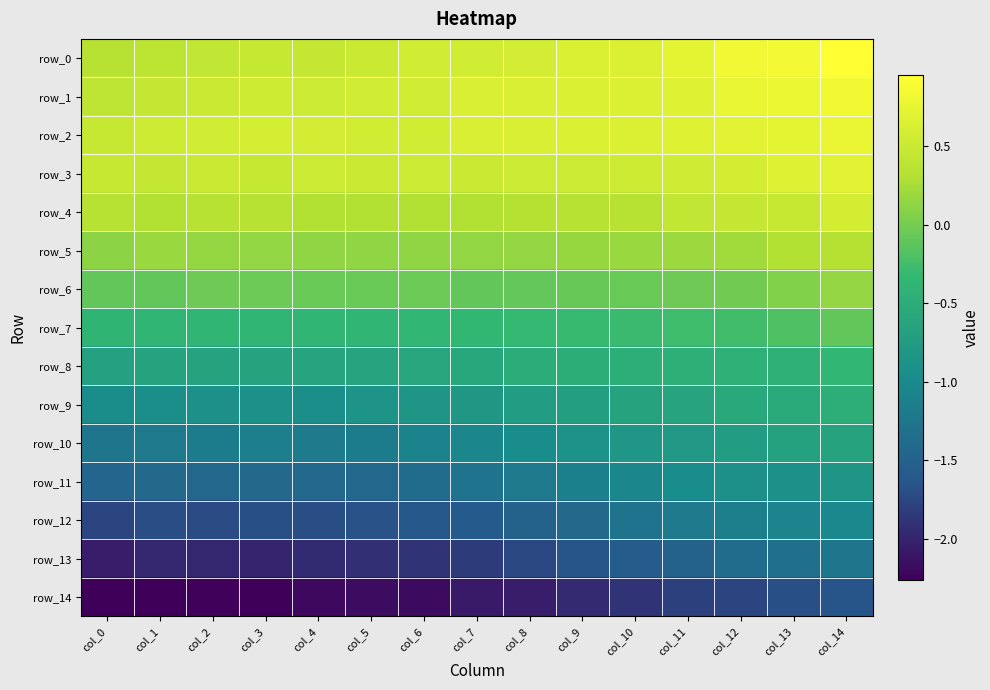

Reading left to right, extract all data points from this chart.

row_0: col_0=0.3	col_1=0.4	col_2=0.4	col_3=0.5	col_4=0.5	col_5=0.5	col_6=0.6	col_7=0.6	col_8=0.6	col_9=0.6	col_10=0.7	col_11=0.7	col_12=0.8	col_13=0.8	col_14=1.0
row_1: col_0=0.4	col_1=0.5	col_2=0.5	col_3=0.5	col_4=0.5	col_5=0.6	col_6=0.6	col_7=0.6	col_8=0.6	col_9=0.6	col_10=0.7	col_11=0.7	col_12=0.8	col_13=0.8	col_14=0.8
row_2: col_0=0.5	col_1=0.5	col_2=0.6	col_3=0.6	col_4=0.6	col_5=0.6	col_6=0.6	col_7=0.6	col_8=0.6	col_9=0.6	col_10=0.7	col_11=0.7	col_12=0.7	col_13=0.7	col_14=0.8
row_3: col_0=0.5	col_1=0.5	col_2=0.5	col_3=0.5	col_4=0.5	col_5=0.5	col_6=0.5	col_7=0.5	col_8=0.5	col_9=0.5	col_10=0.5	col_11=0.6	col_12=0.6	col_13=0.7	col_14=0.7
row_4: col_0=0.3	col_1=0.3	col_2=0.4	col_3=0.3	col_4=0.3	col_5=0.3	col_6=0.3	col_7=0.3	col_8=0.3	col_9=0.3	col_10=0.4	col_11=0.4	col_12=0.5	col_13=0.5	col_14=0.6
row_5: col_0=0.1	col_1=0.2	col_2=0.2	col_3=0.1	col_4=0.1	col_5=0.1	col_6=0.1	col_7=0.1	col_8=0.2	col_9=0.2	col_10=0.2	col_11=0.2	col_12=0.2	col_13=0.3	col_14=0.3
row_6: col_0=-0.1	col_1=-0.1	col_2=-0.0	col_3=-0.1	col_4=-0.1	col_5=-0.1	col_6=-0.0	col_7=-0.1	col_8=-0.1	col_9=-0.1	col_10=-0.1	col_11=-0.0	col_12=-0.0	col_13=0.1	col_14=0.2
row_7: col_0=-0.4	col_1=-0.4	col_2=-0.4	col_3=-0.4	col_4=-0.4	col_5=-0.4	col_6=-0.4	col_7=-0.3	col_8=-0.3	col_9=-0.3	col_10=-0.3	col_11=-0.3	col_12=-0.3	col_13=-0.2	col_14=-0.1
row_8: col_0=-0.7	col_1=-0.7	col_2=-0.6	col_3=-0.6	col_4=-0.6	col_5=-0.6	col_6=-0.6	col_7=-0.6	col_8=-0.5	col_9=-0.5	col_10=-0.5	col_11=-0.4	col_12=-0.4	col_13=-0.4	col_14=-0.3
row_9: col_0=-1.0	col_1=-0.9	col_2=-0.9	col_3=-0.9	col_4=-0.9	col_5=-0.9	col_6=-0.8	col_7=-0.8	col_8=-0.7	col_9=-0.7	col_10=-0.6	col_11=-0.6	col_12=-0.6	col_13=-0.5	col_14=-0.5
row_10: col_0=-1.3	col_1=-1.2	col_2=-1.2	col_3=-1.2	col_4=-1.2	col_5=-1.2	col_6=-1.1	col_7=-1.1	col_8=-1.0	col_9=-0.9	col_10=-0.8	col_11=-0.8	col_12=-0.7	col_13=-0.7	col_14=-0.7
row_11: col_0=-1.5	col_1=-1.4	col_2=-1.4	col_3=-1.4	col_4=-1.4	col_5=-1.4	col_6=-1.4	col_7=-1.3	col_8=-1.2	col_9=-1.1	col_10=-1.1	col_11=-1.0	col_12=-0.9	col_13=-0.9	col_14=-0.8
row_12: col_0=-1.8	col_1=-1.7	col_2=-1.7	col_3=-1.7	col_4=-1.7	col_5=-1.7	col_6=-1.6	col_7=-1.6	col_8=-1.5	col_9=-1.4	col_10=-1.3	col_11=-1.2	col_12=-1.2	col_13=-1.1	col_14=-1.0
row_13: col_0=-2.0	col_1=-2.0	col_2=-2.0	col_3=-2.0	col_4=-1.9	col_5=-1.9	col_6=-1.9	col_7=-1.8	col_8=-1.7	col_9=-1.7	col_10=-1.6	col_11=-1.5	col_12=-1.4	col_13=-1.3	col_14=-1.3
row_14: col_0=-2.3	col_1=-2.3	col_2=-2.2	col_3=-2.3	col_4=-2.2	col_5=-2.2	col_6=-2.2	col_7=-2.1	col_8=-2.0	col_9=-2.0	col_10=-1.9	col_11=-1.8	col_12=-1.8	col_13=-1.7	col_14=-1.6